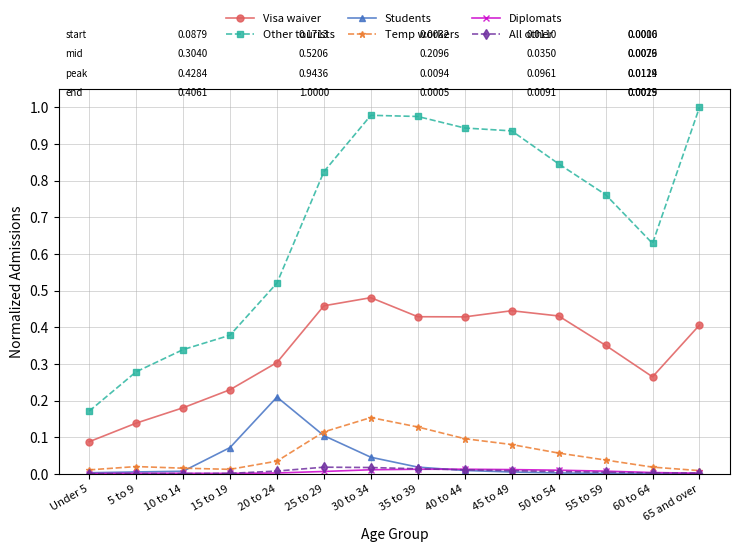

How many data points does each series have?

14